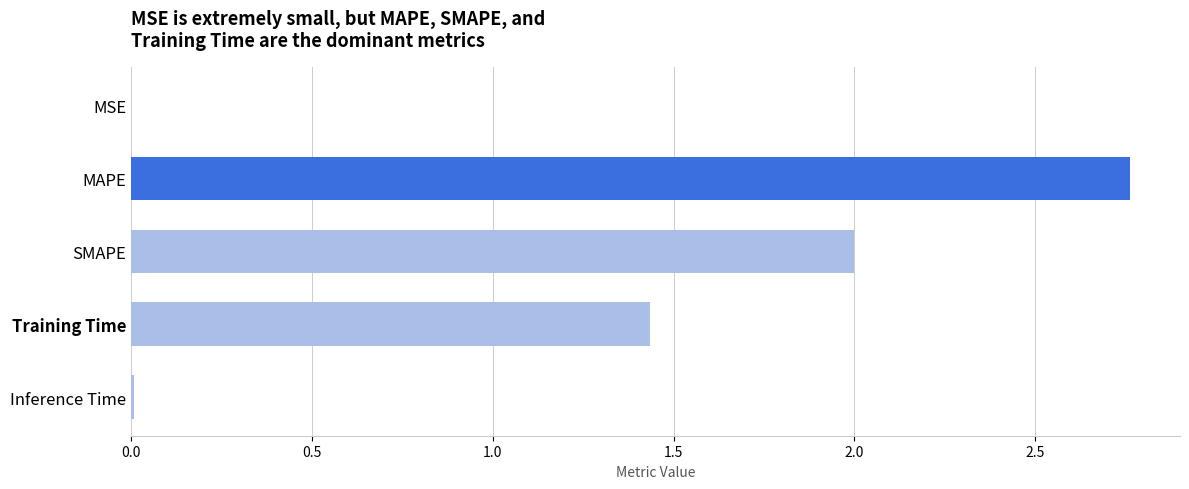

The value at SMAPE is 2.0. True or false?

True